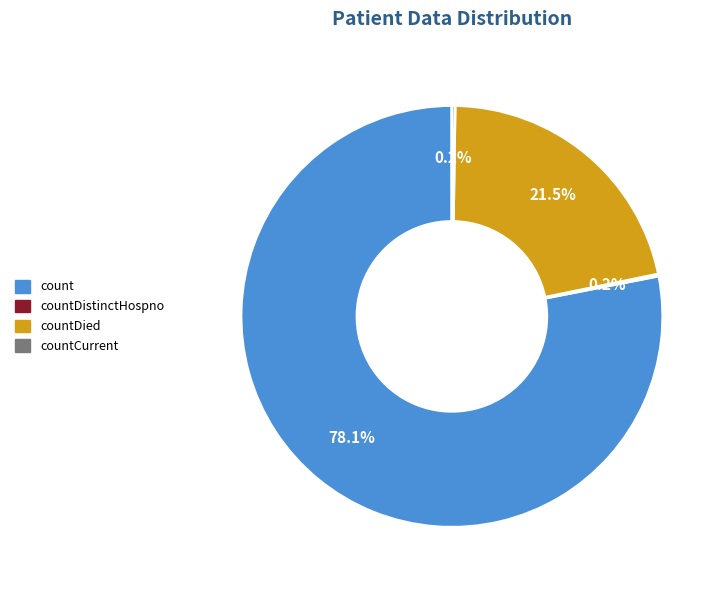

Is there any slice that represents more than half of the pie?

Yes